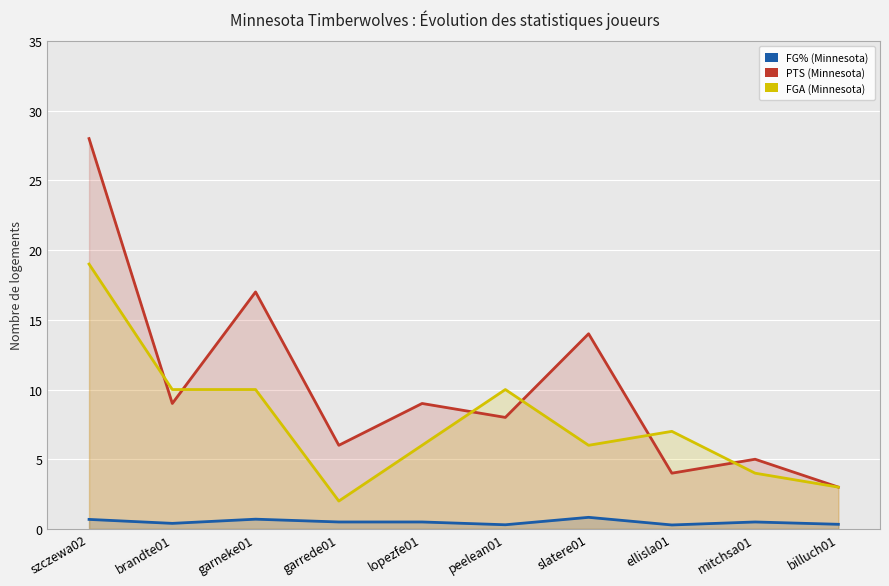

True or false: FGA (Minnesota) and FG% (Minnesota) cross at least once.

False